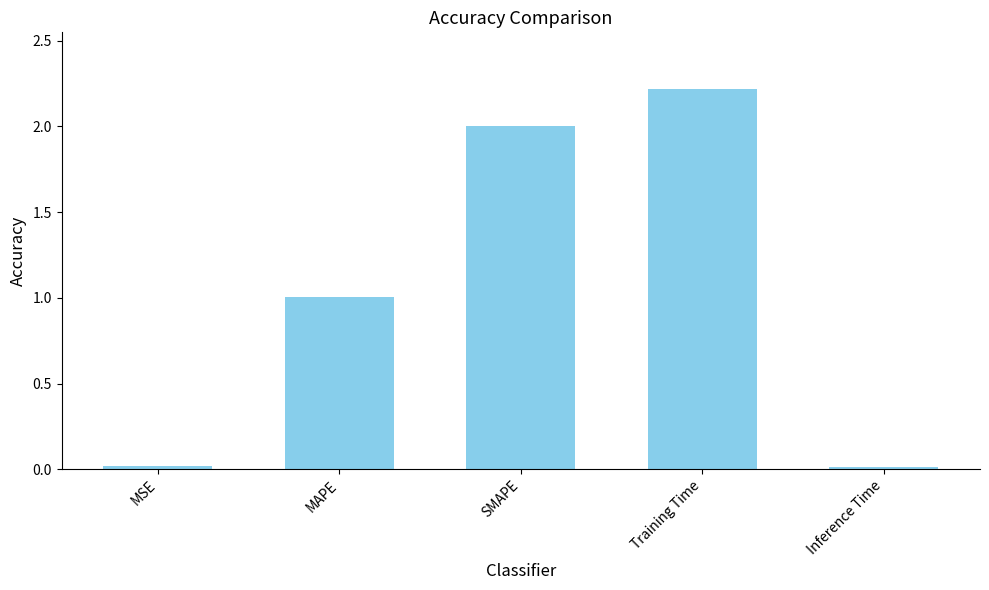

Where is the data nearest to the value 1?

MAPE